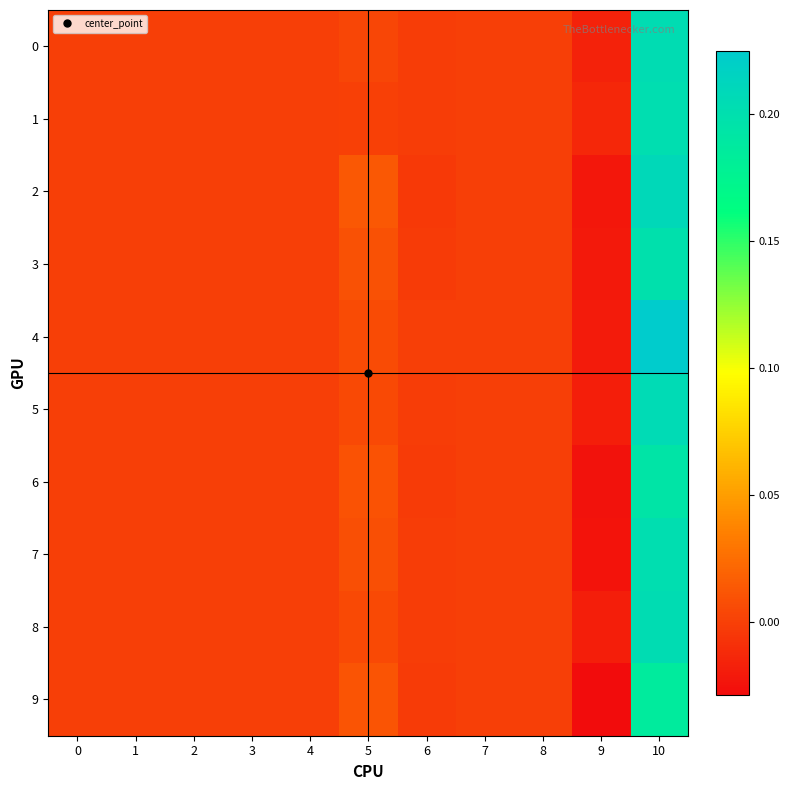

Which has a higher value, 1 or 3?

1